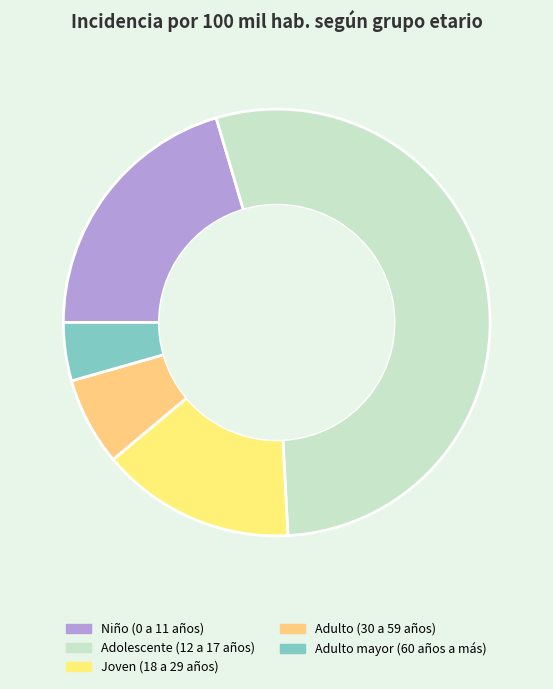

Count the number of slices in the pie.

5